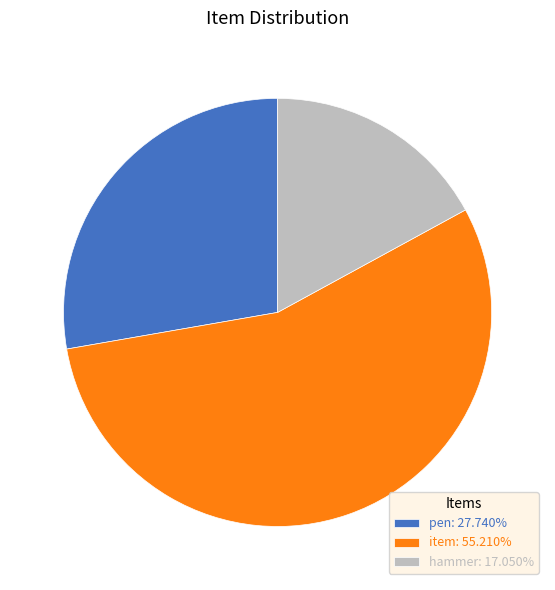

Rank the categories by value from lowest to highest.

hammer, pen, item